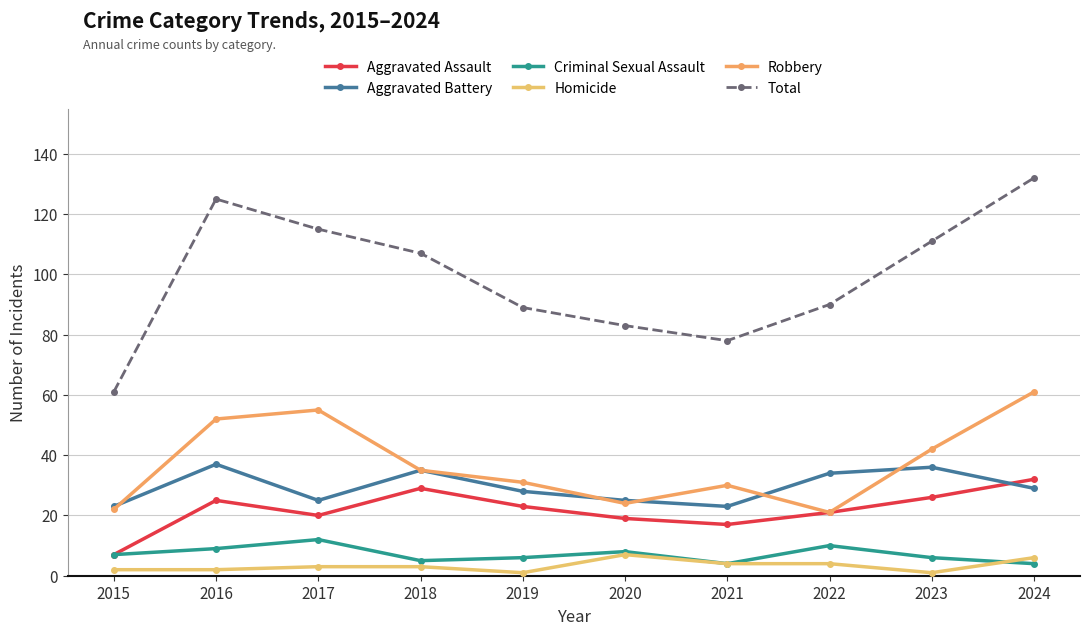

How many lines are shown in the chart?

6